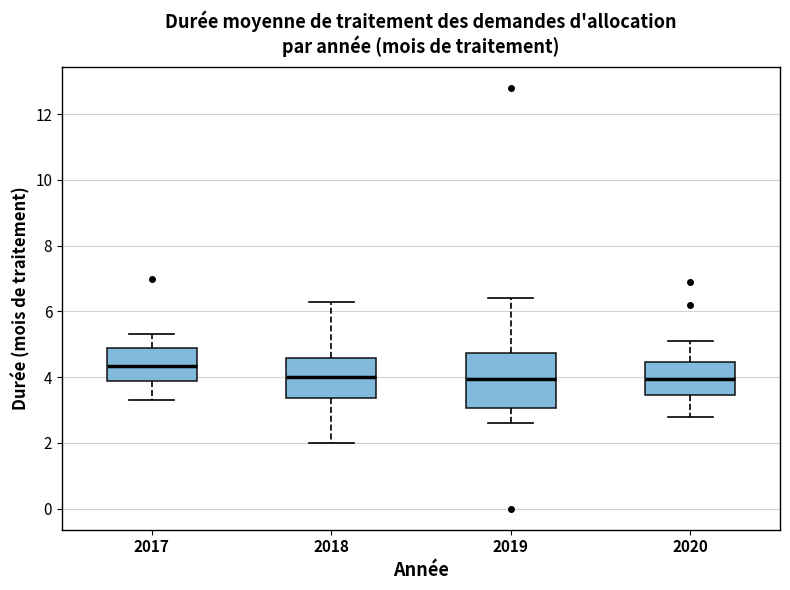

Where does the lower whisker of the box at x = 2018 end on the y-axis? The values are not printed on the chart, so give them approximately, as read against the axis.

2.0